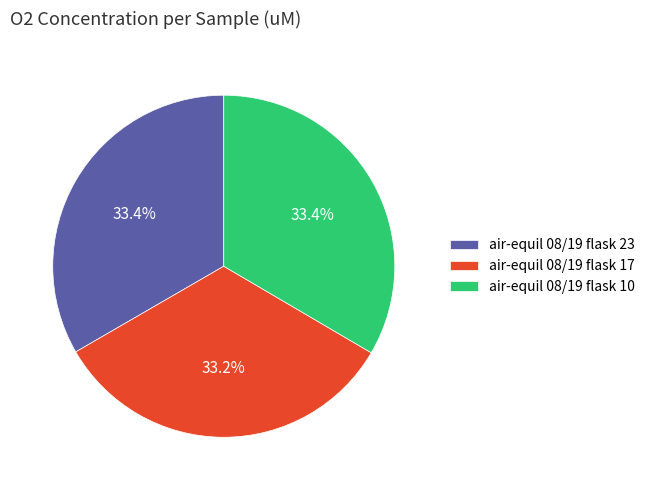

To the nearest percent, what portion does air-equil 08/19 flask 10 represent?

33%